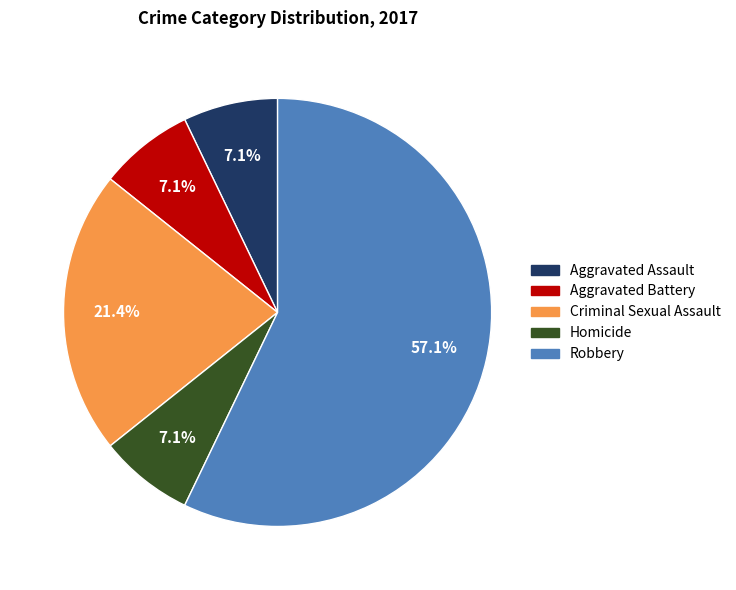

How many slices are in this pie chart?

5